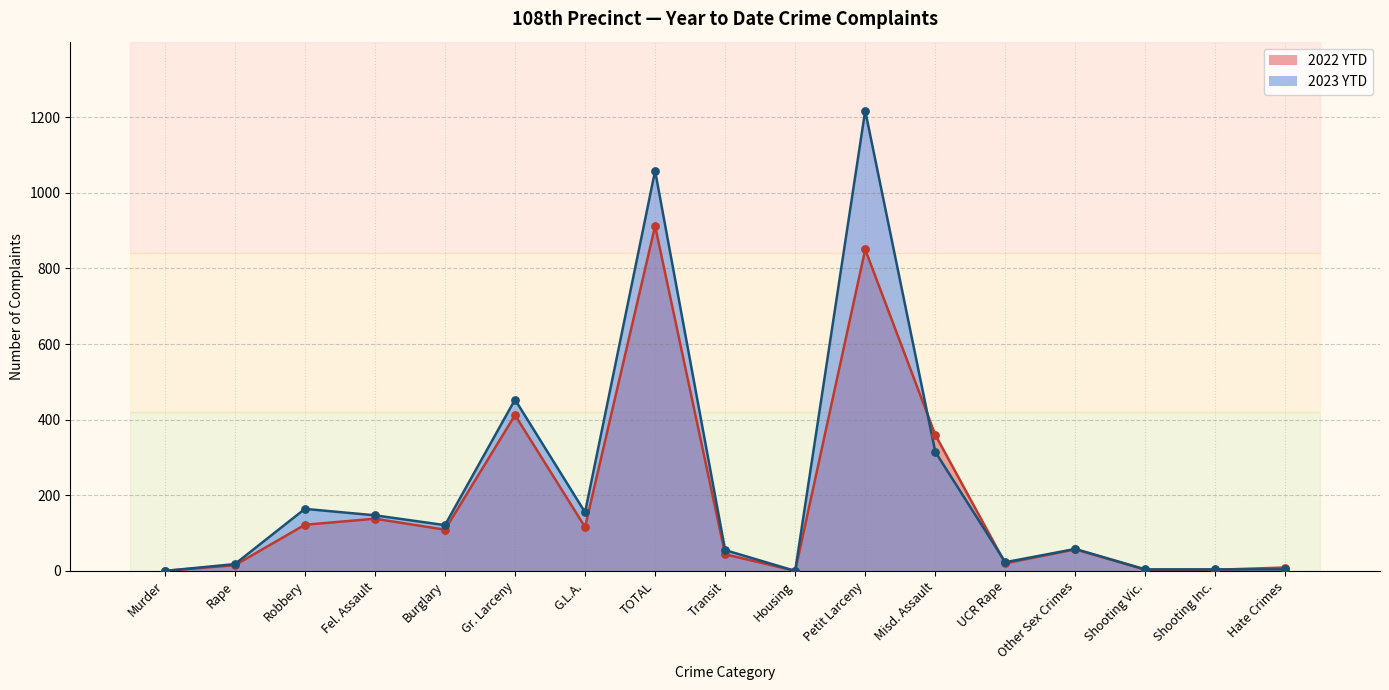

What is the total value across all series at Petit Larceny?

2067